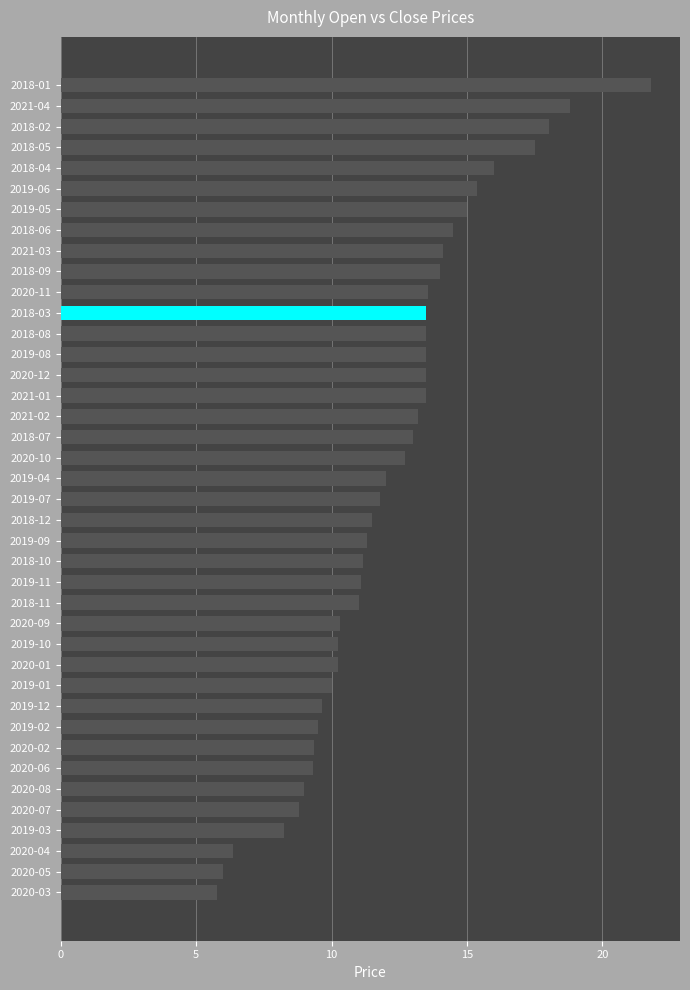

What is the ratio of the value at 2020-10 to the value at 2021-04?

0.7